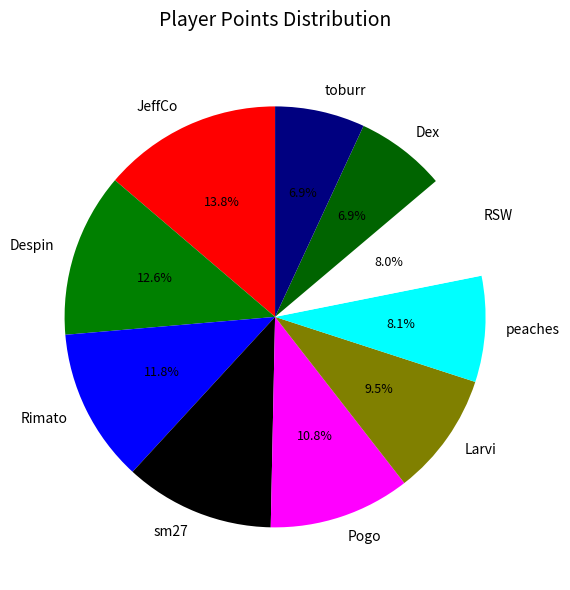

Does any single category account for the majority?

No